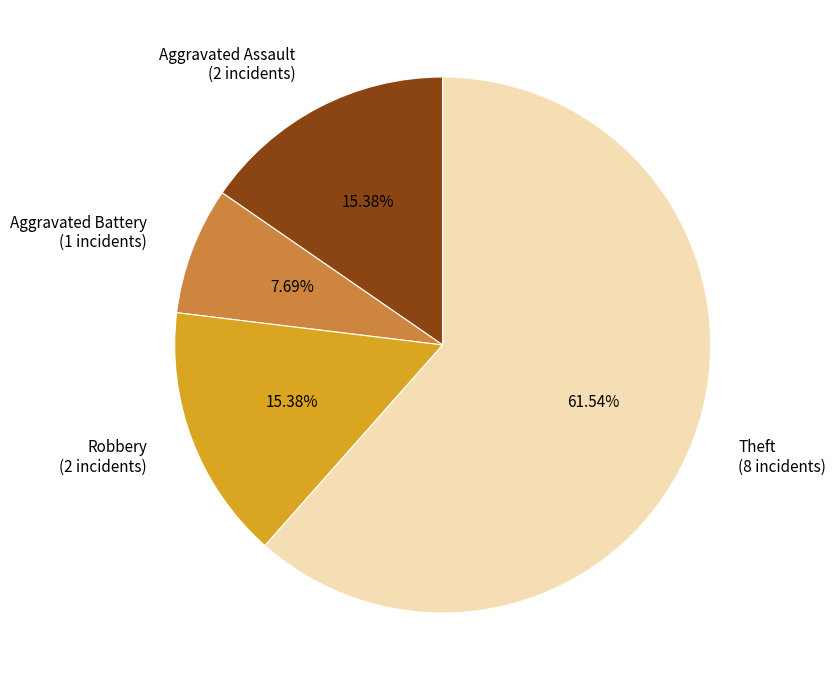

How many slices are in this pie chart?

4